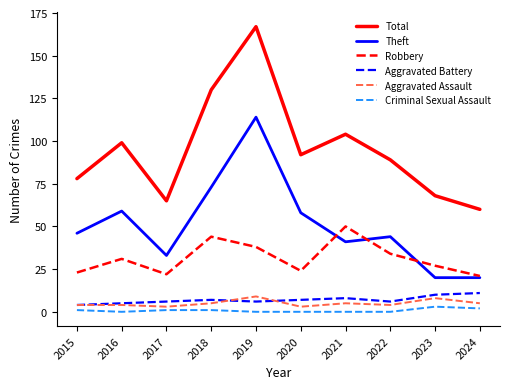

True or false: Aggravated Battery and Robbery cross at least once.

False